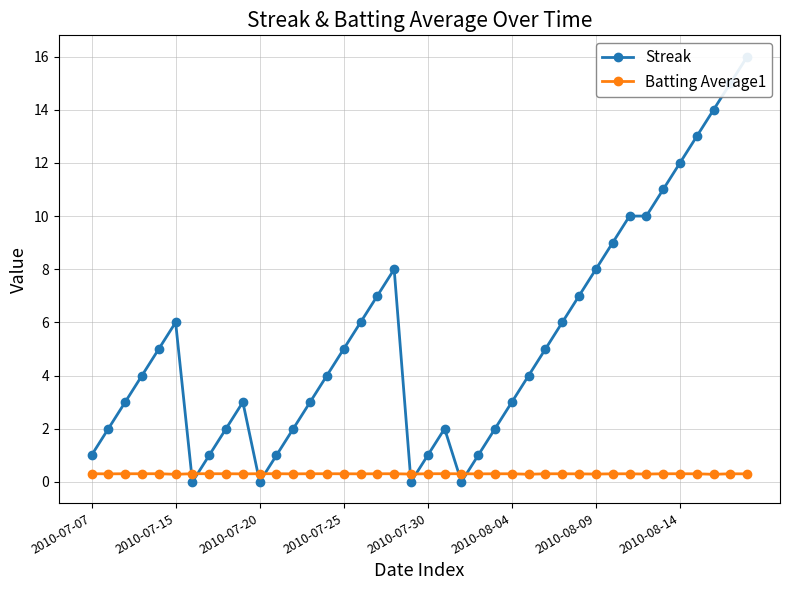

True or false: Batting Average1 and Streak intersect in this chart.

True